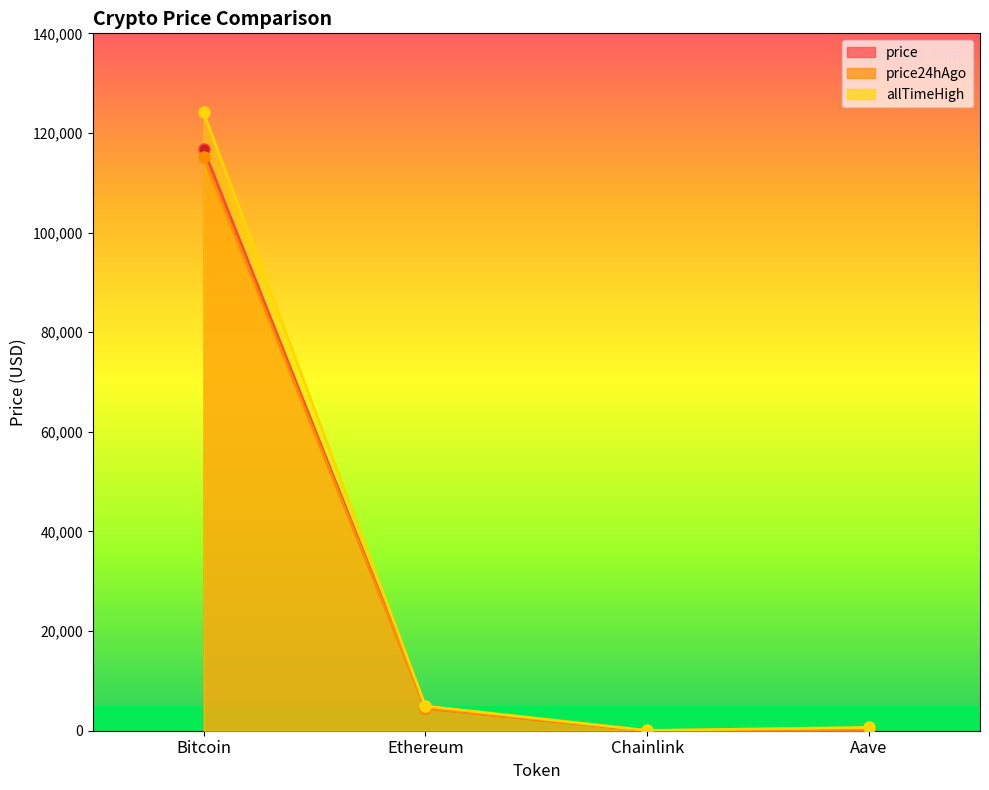

Where is price nearest to the value 58383?

Ethereum